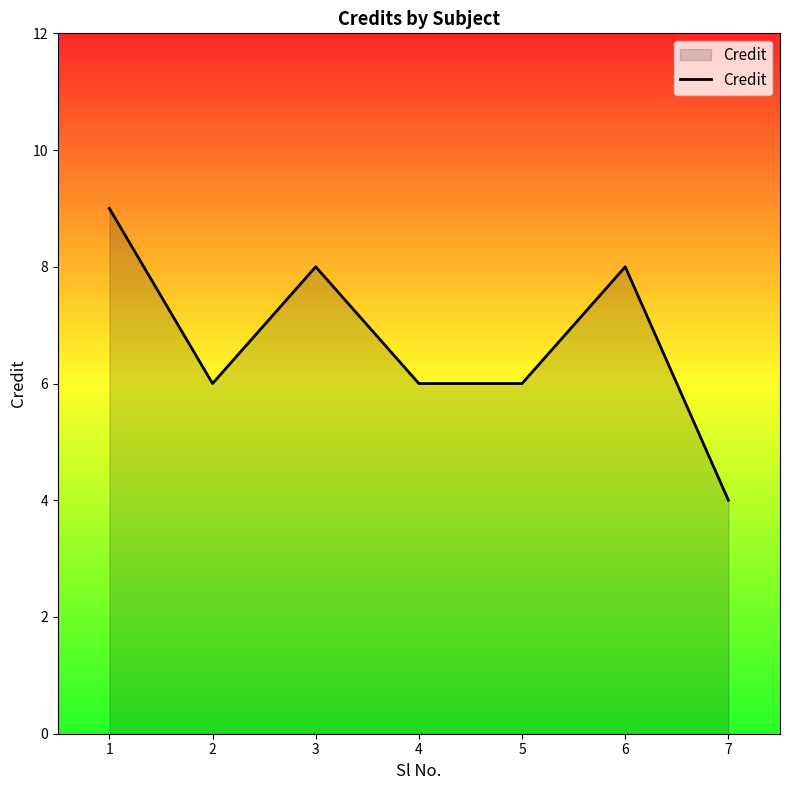

Where is the first local maximum?

3